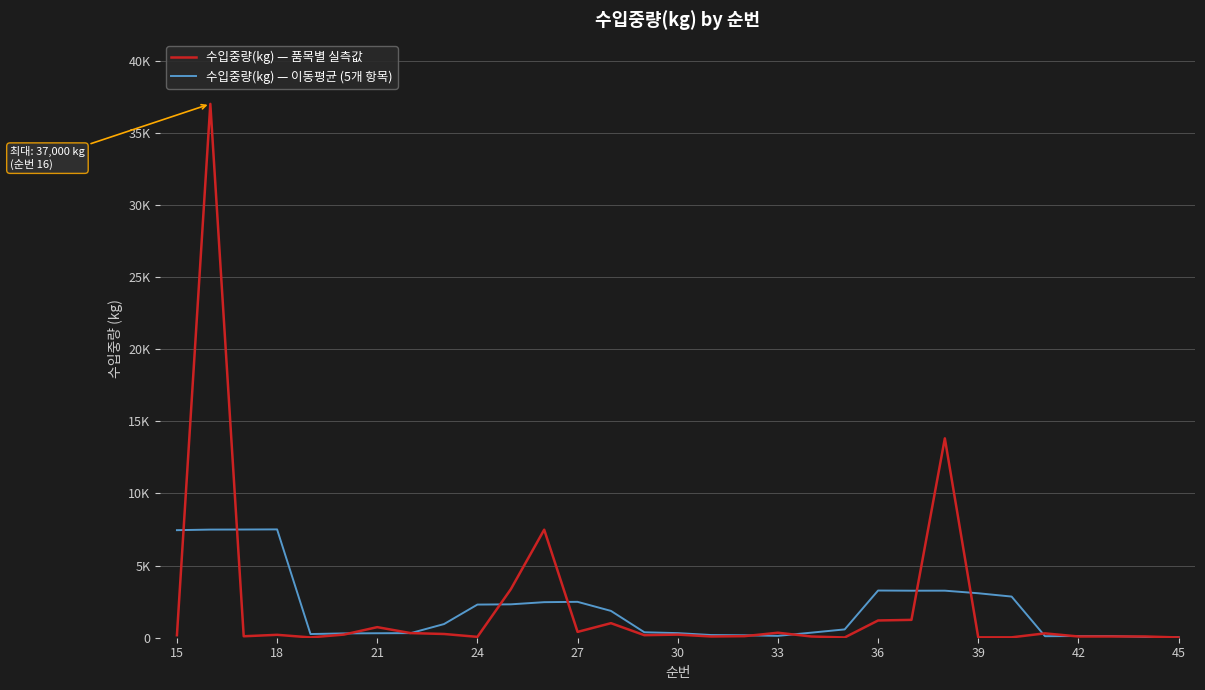

What are all the series names shown in the legend?

수입중량(kg) — 품목별 실측값, 수입중량(kg) — 이동평균 (5개 항목)